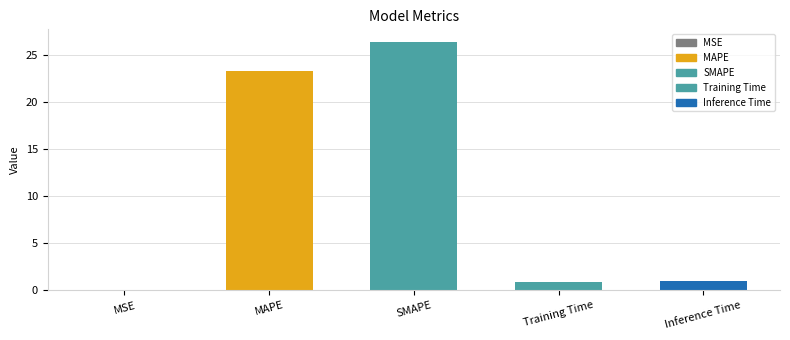

At which label is the value closest to 13?

MAPE